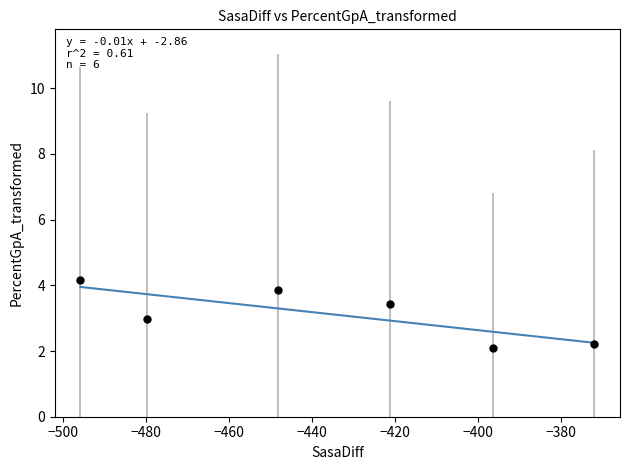

What is the average Y value?

3.1